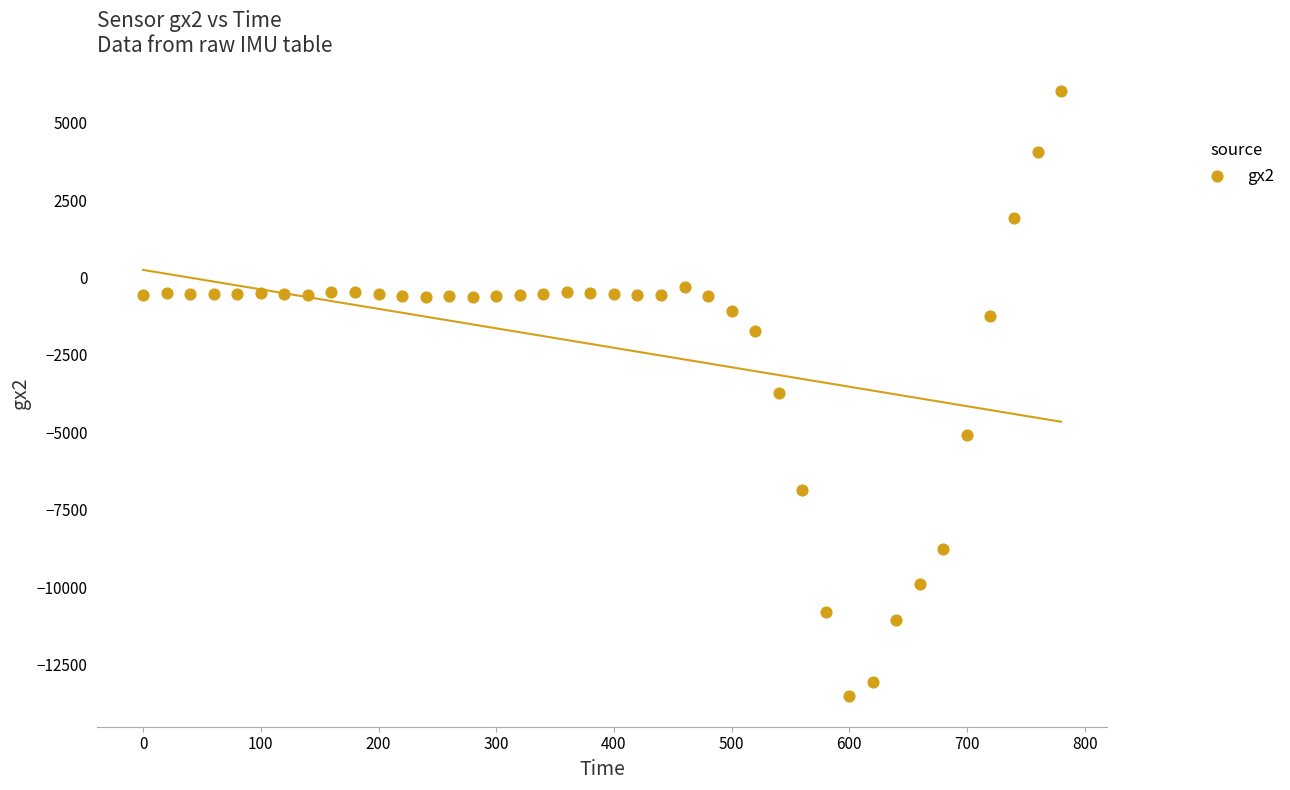

What is the range of X values (max minus min)?

780